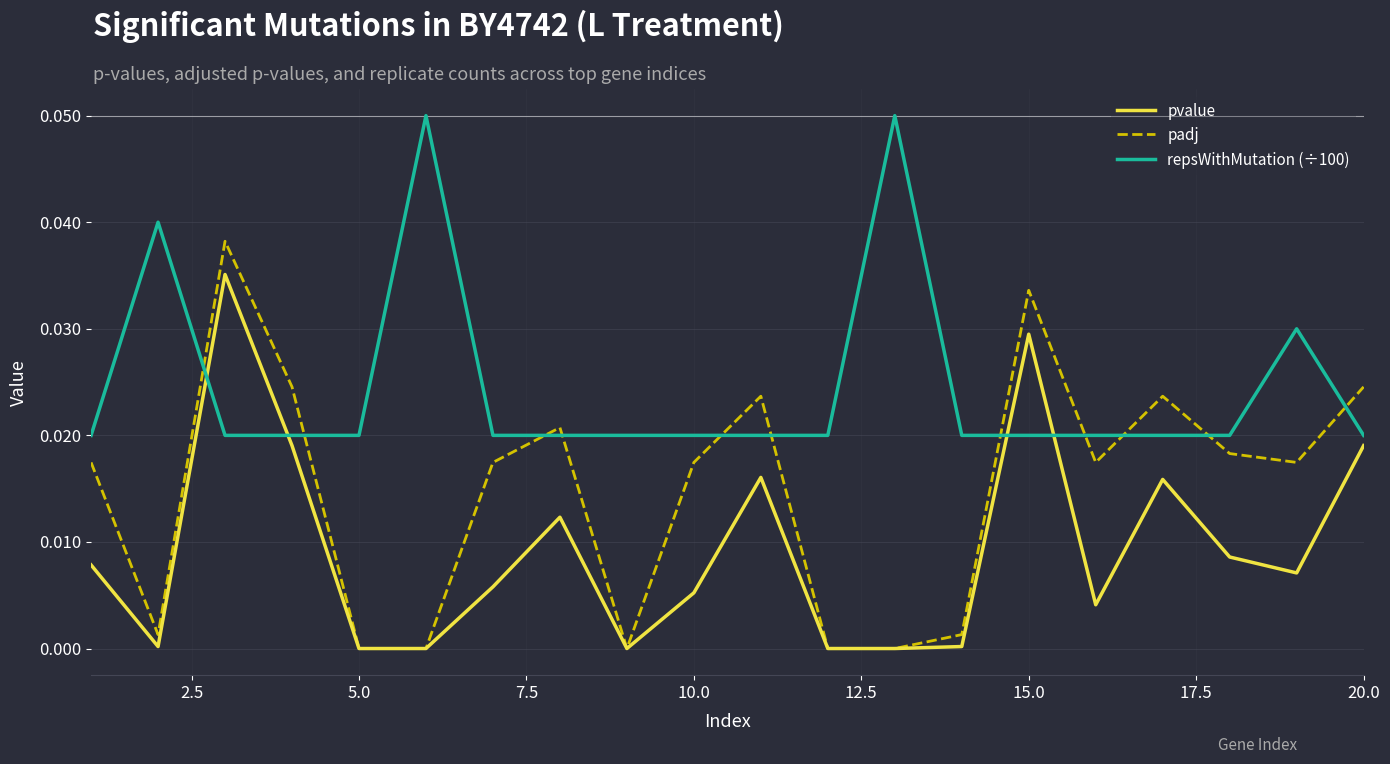

Which series has the widest spread of values?

padj